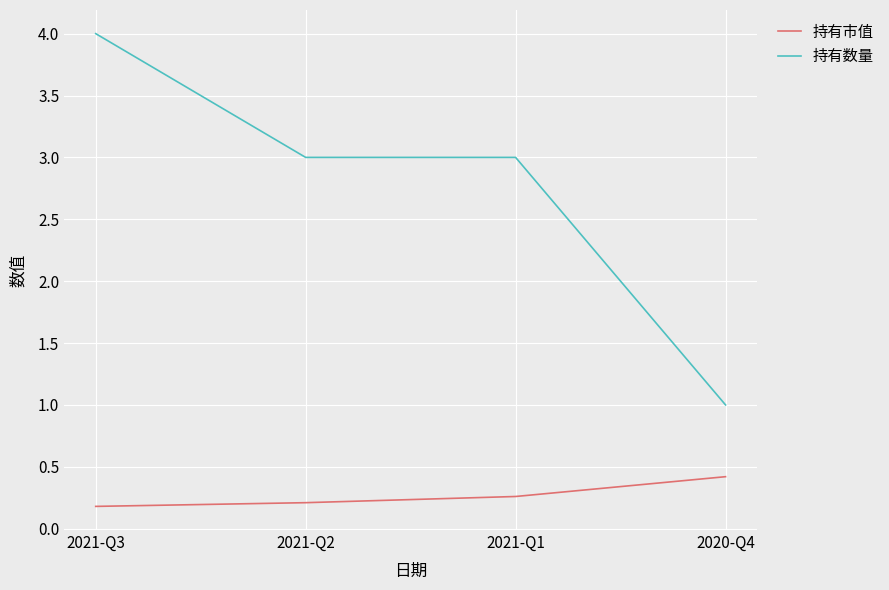

Rank the series by their average value, from highest to lowest.

持有数量, 持有市值